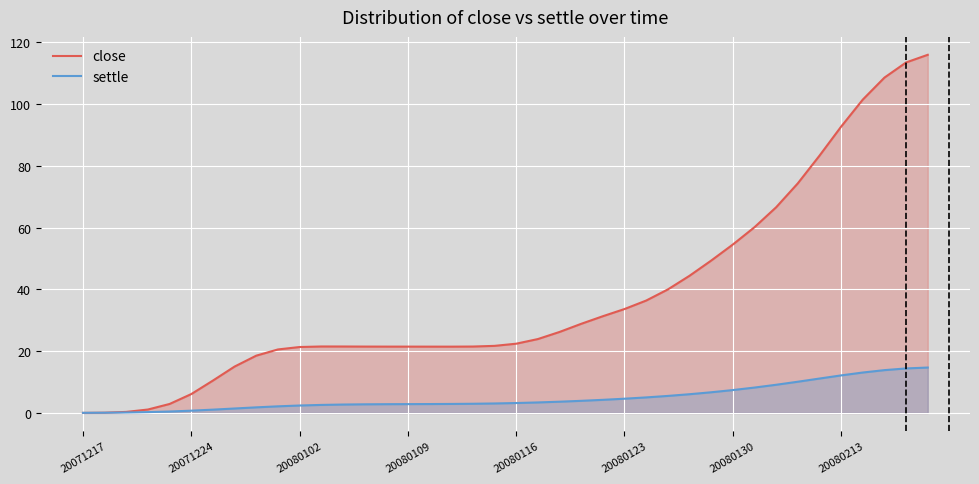

What are all the series names shown in the legend?

close, settle